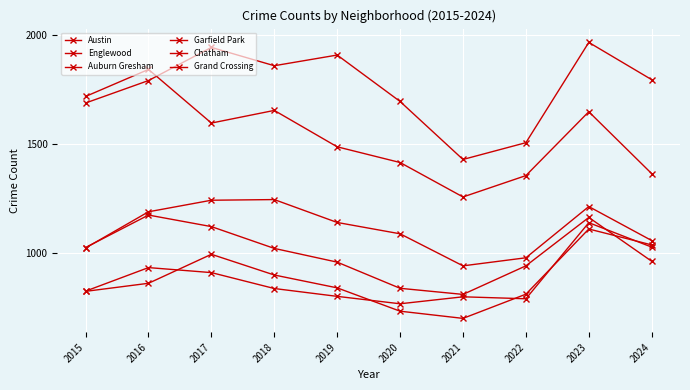

How many interior local peaks does the Garfield Park series have?

2